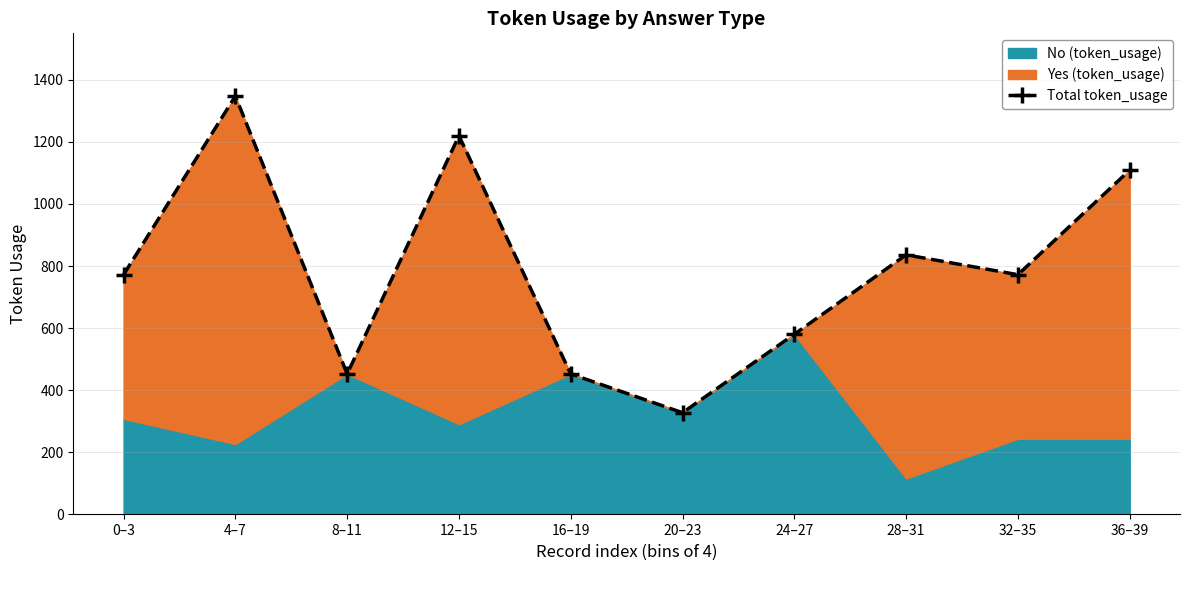

What position from the right is 24–27?

4